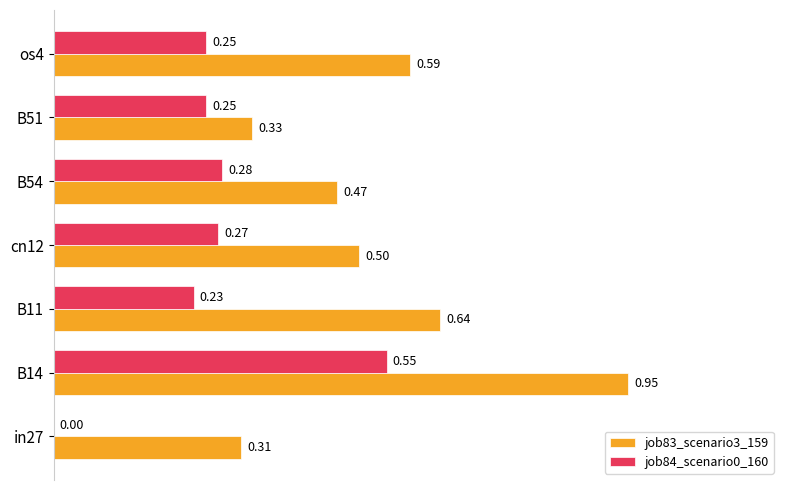

What is the sum of the job83_scenario3_159 values at B54 and os4?

1.1